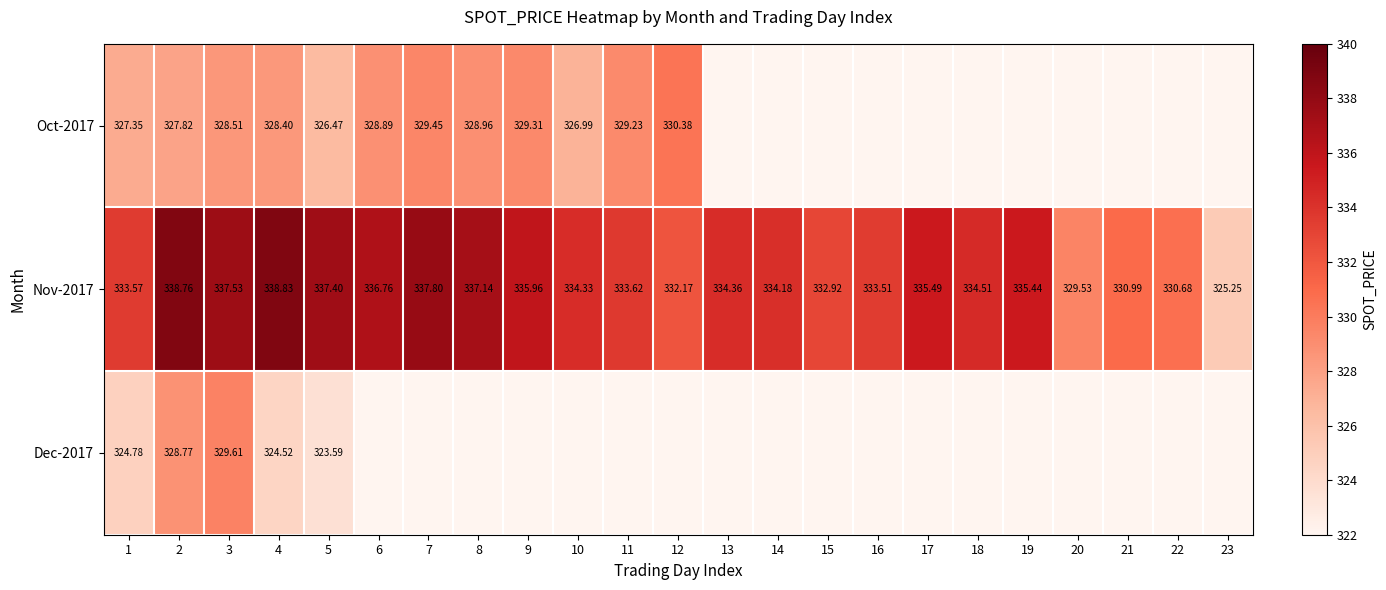

List the series in order of their peak value, lowest first.

Dec-2017, Oct-2017, Nov-2017